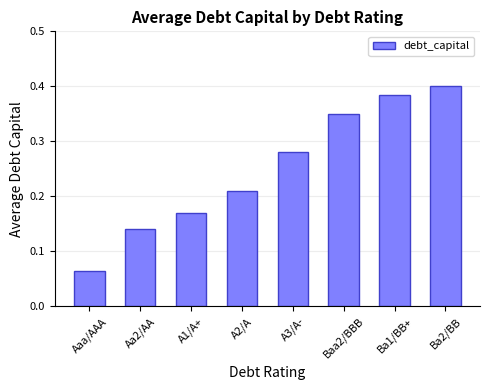

What is the sum of the values at A1/A+ and Ba2/BB?

0.6